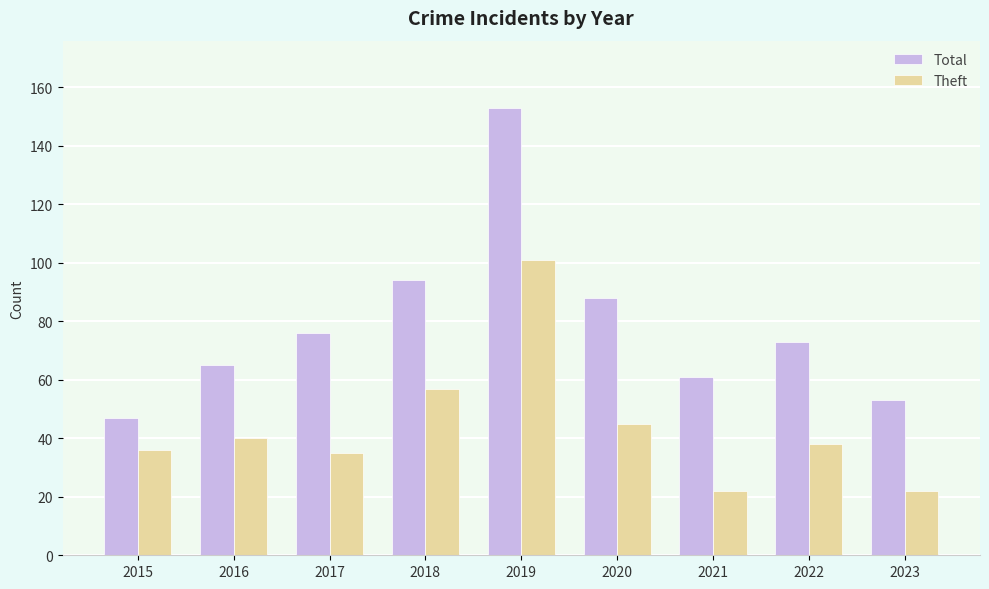

What is the spread (max minus min) of values at 2020?

43